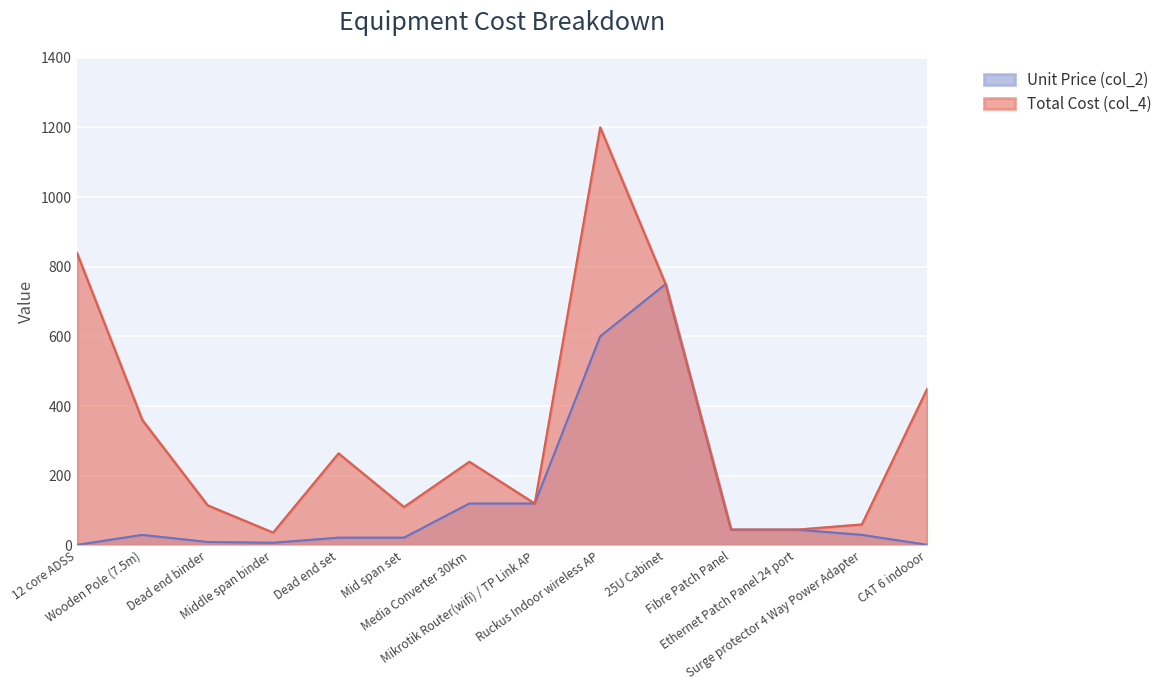

What is the average value of the Total Cost (col_4) series?

331.1